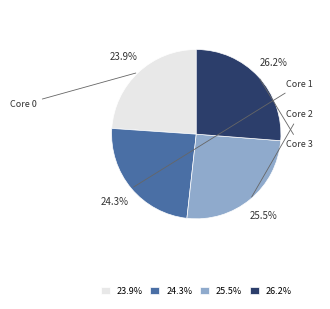

Which slice is the largest?

26.2%